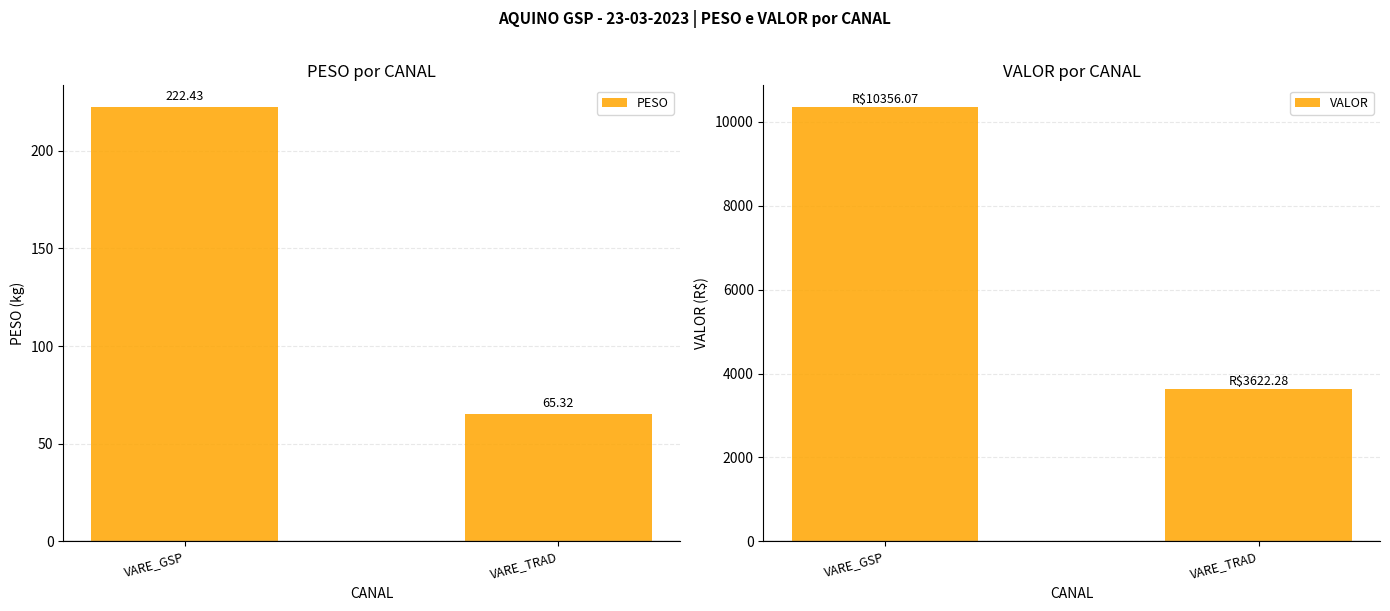

How many values in the VALOR series are below 10356?

1